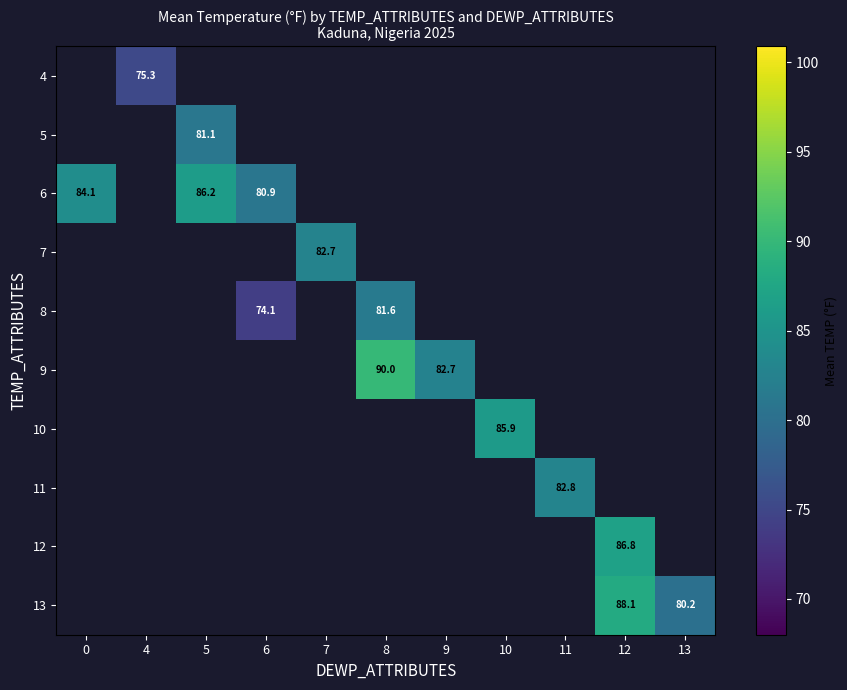

Count the number of data series in this chart.

10